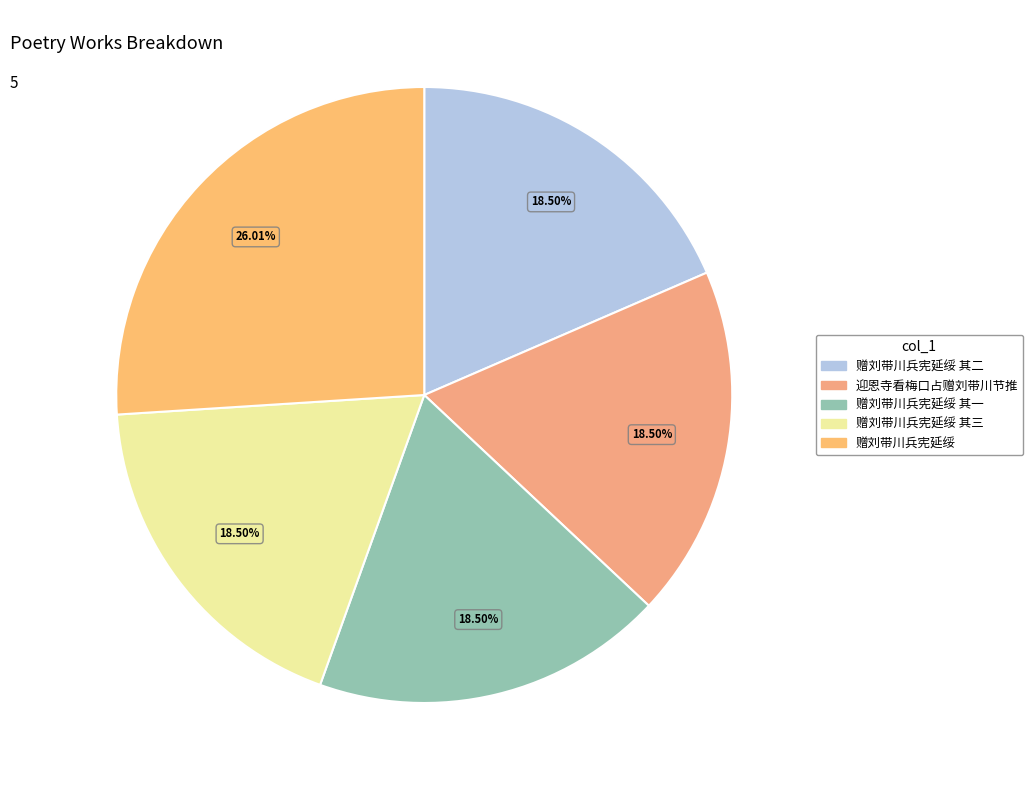

To the nearest percent, what is the difference between the largest and smallest slice percentages?

8%